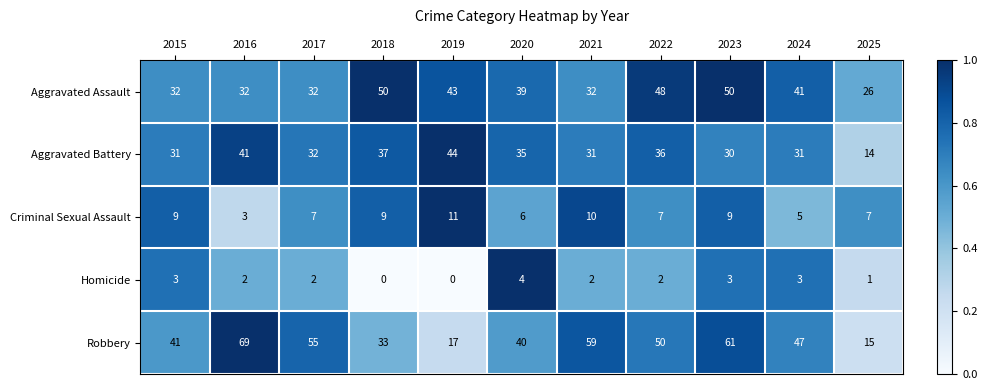

What is the spread (max minus min) of values at 2017?

53